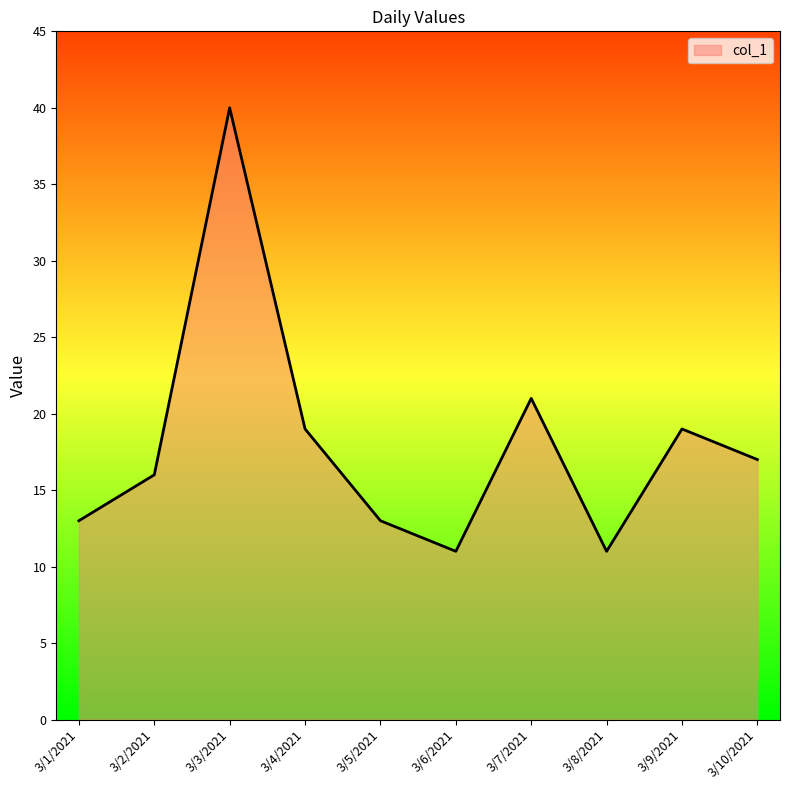

Where does the data first go above 17?

3/3/2021